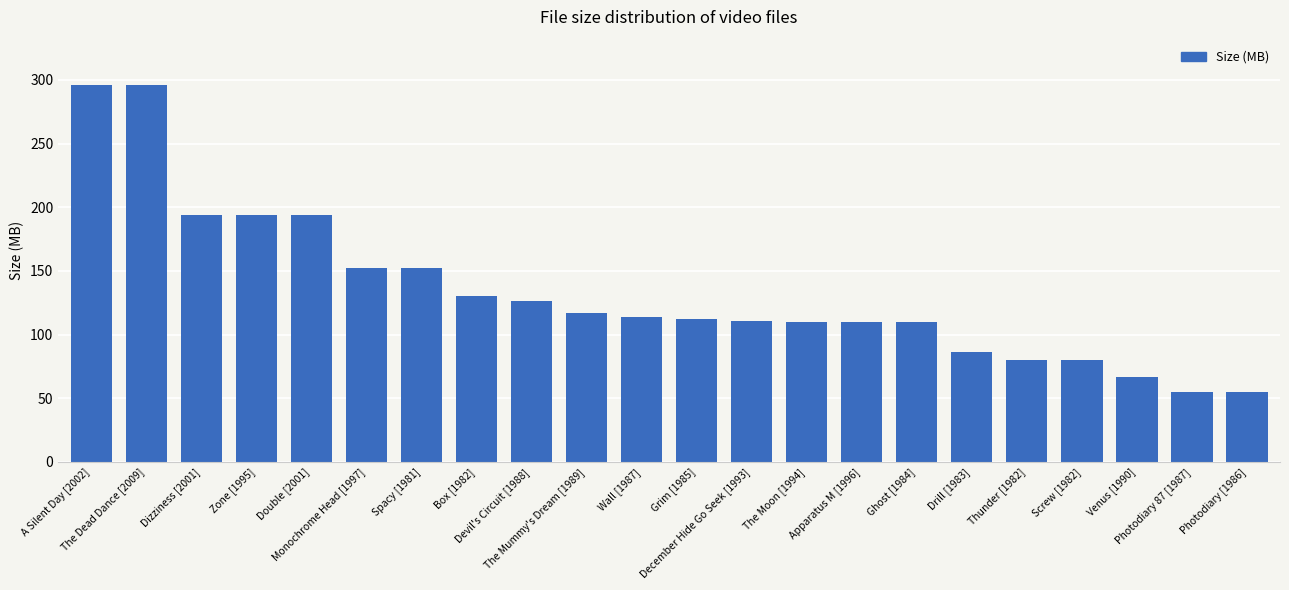

What is the change in value from Dizziness [2001] to Photodiary 87 [1987]?

-139.1